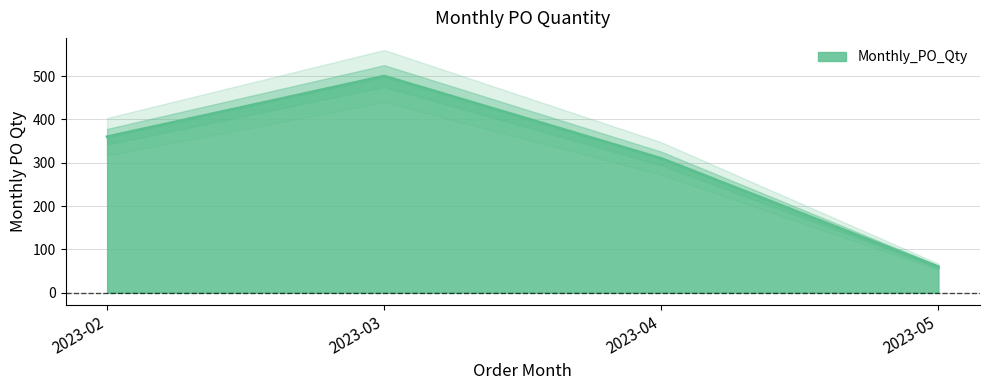

True or false: the data shows 139 at 2023-04.

False